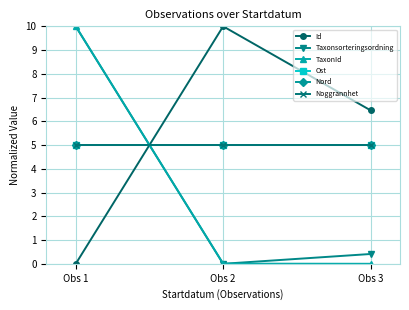

Between Obs 1 and Obs 2, which series saw the biggest shift?

Id